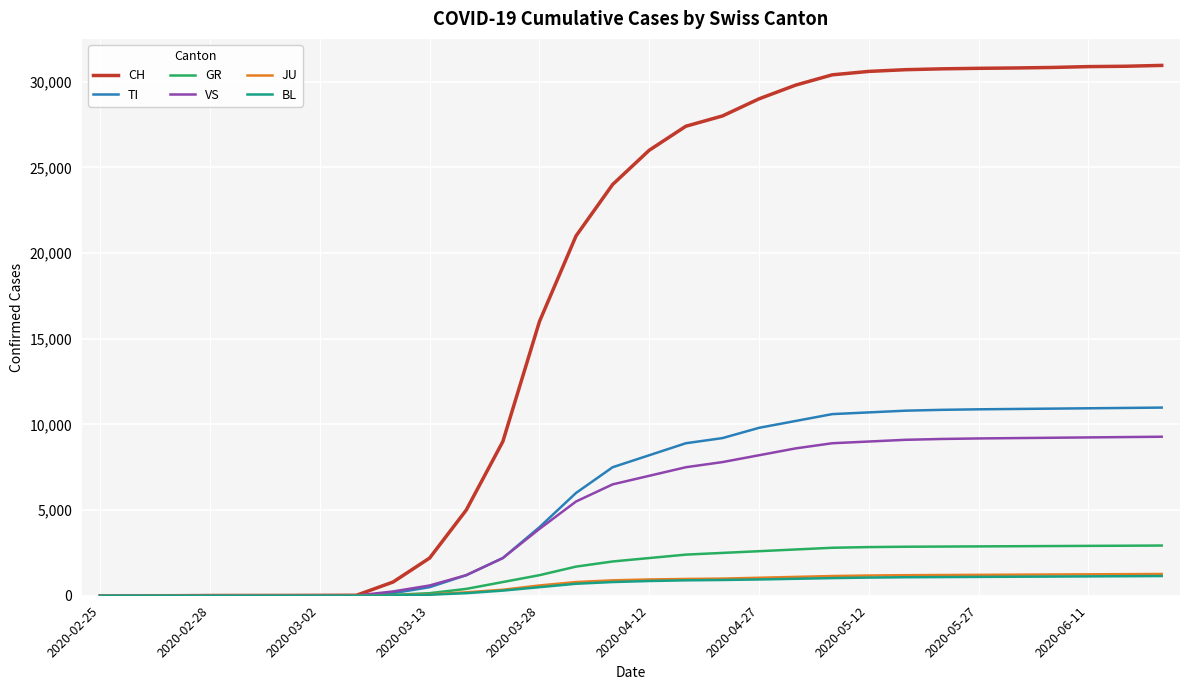

Which series has the largest range (max minus min)?

CH